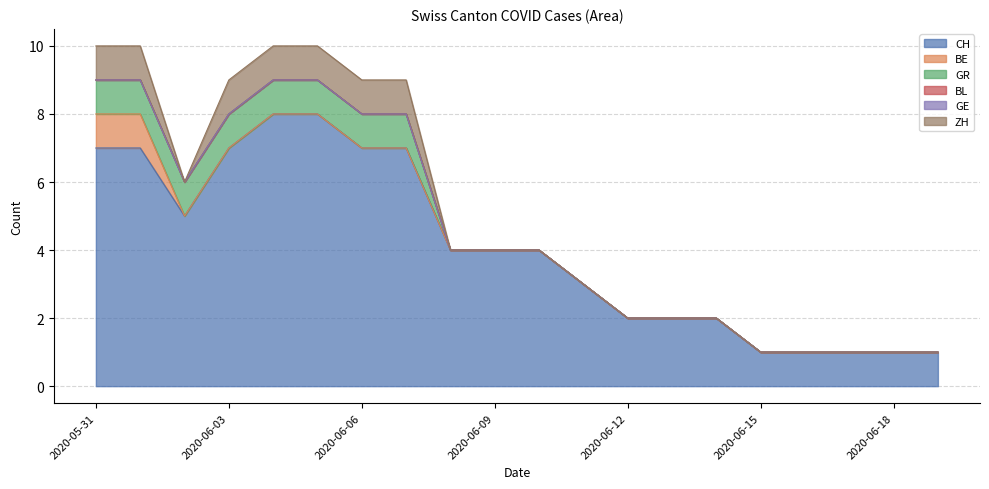

Count the number of categories in the chart.

20